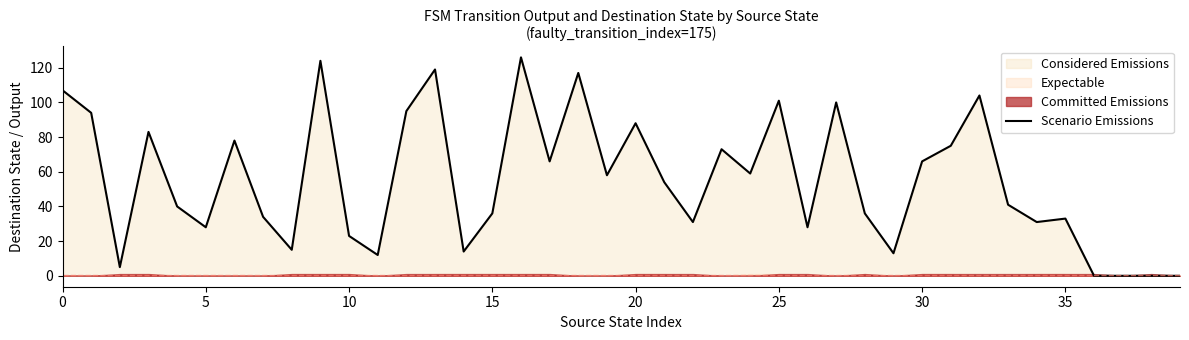

What is the label of the 19th point from the right?

21